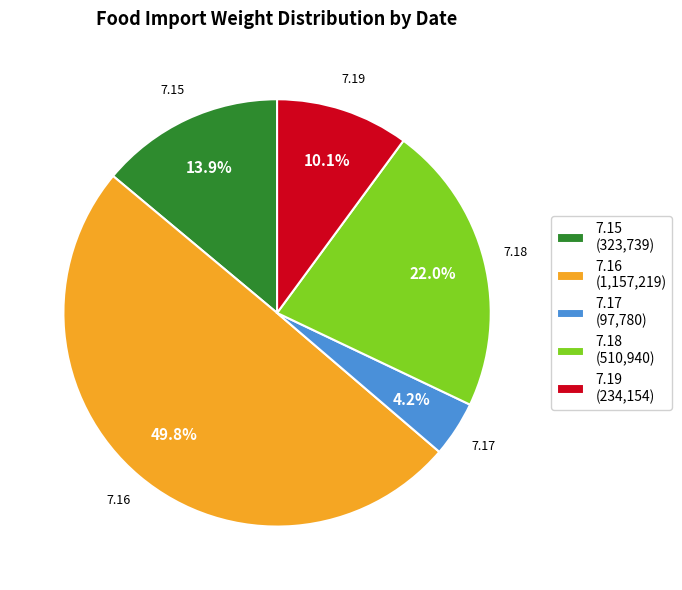

Count the number of slices in the pie.

5